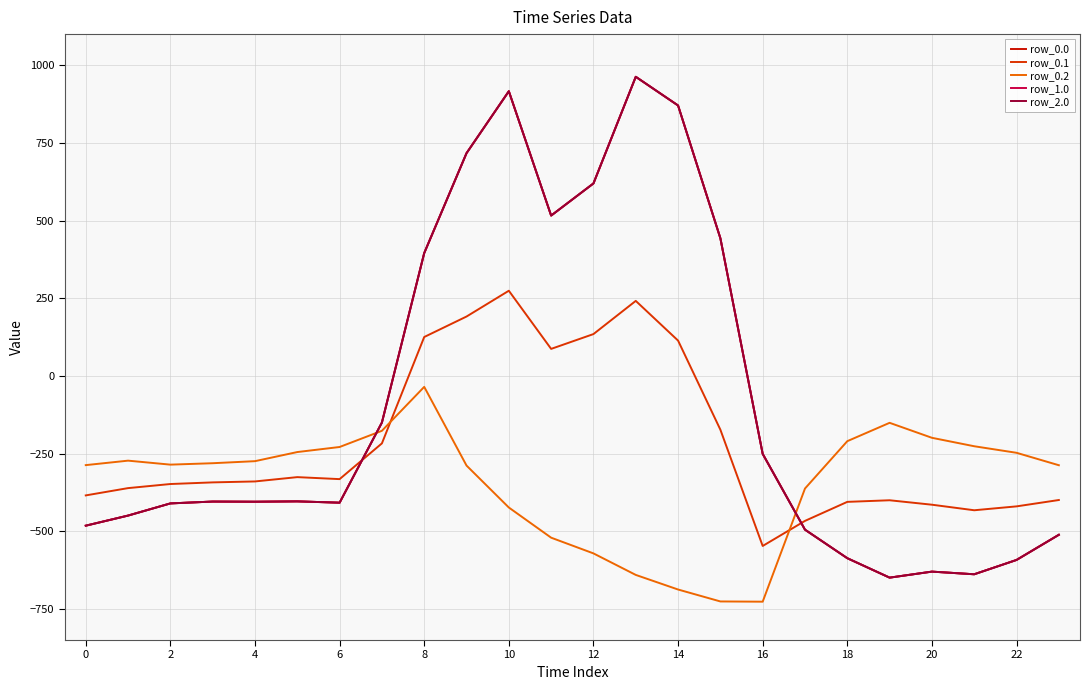

Does the chart display data point markers on the line(s)?

No